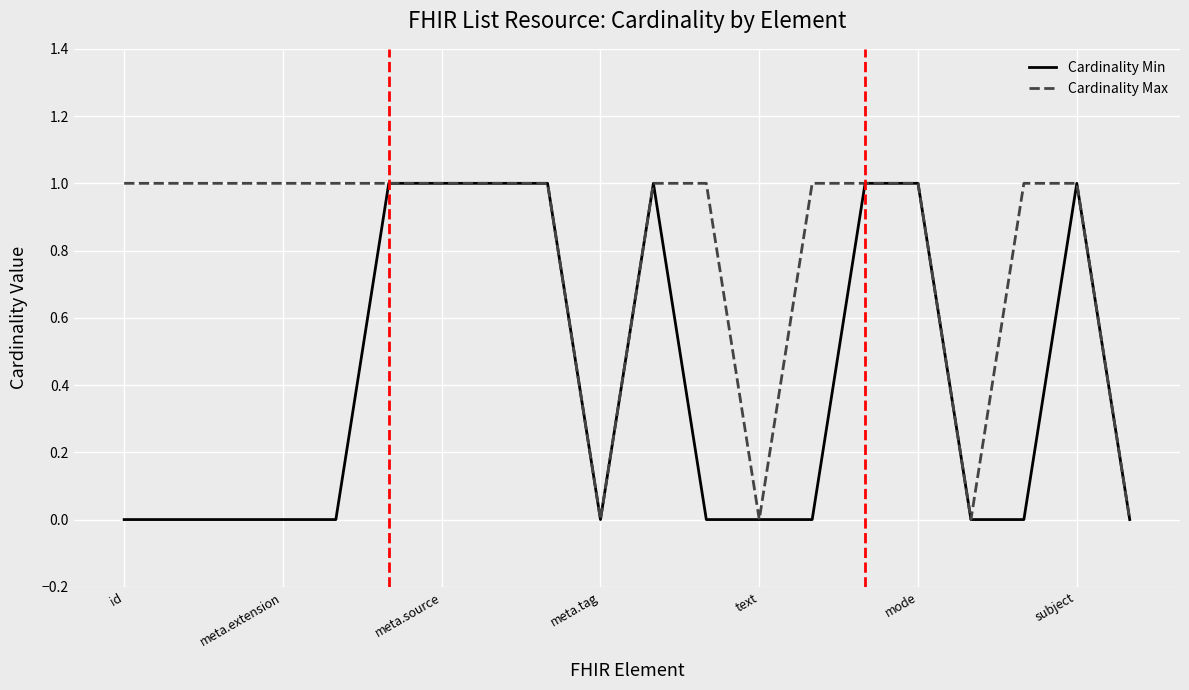

Count the Cardinality Min values in the range 0 to 1.

20